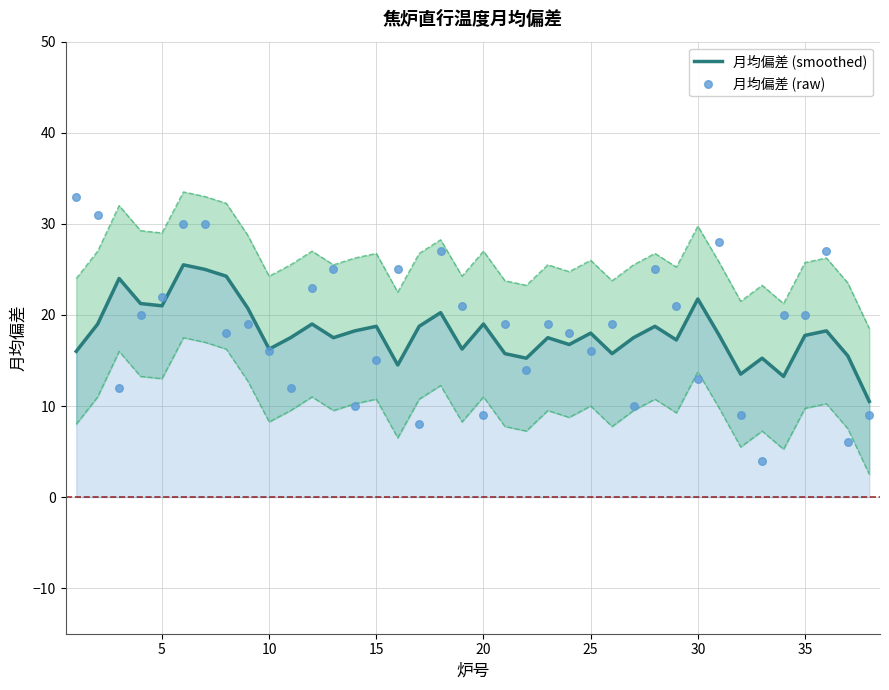

Which series reaches the minimum Y coordinate?

月均偏差 (raw)